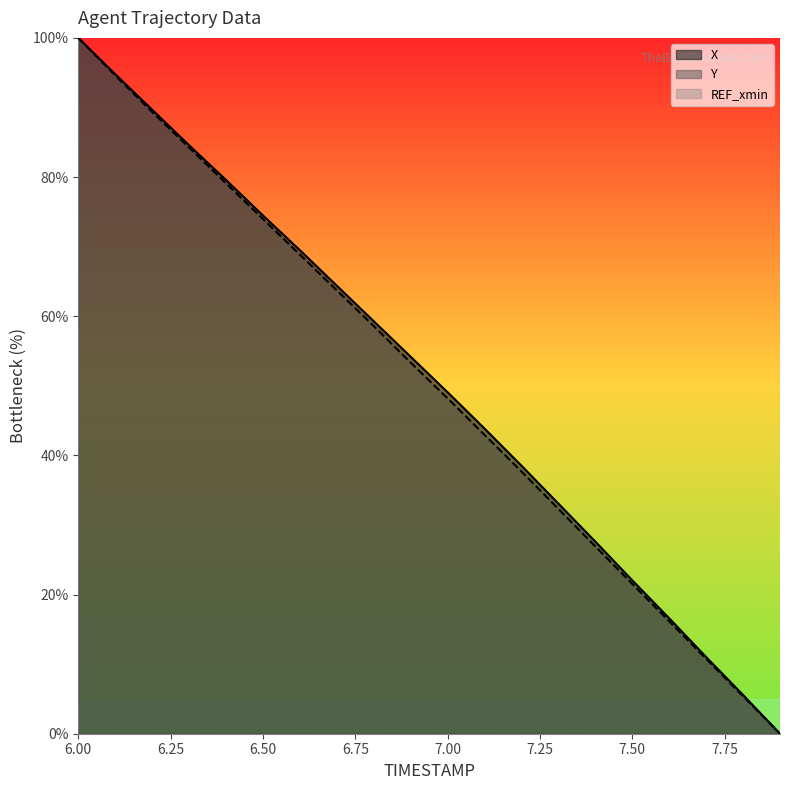

How many data points in Y are less than 53?

10